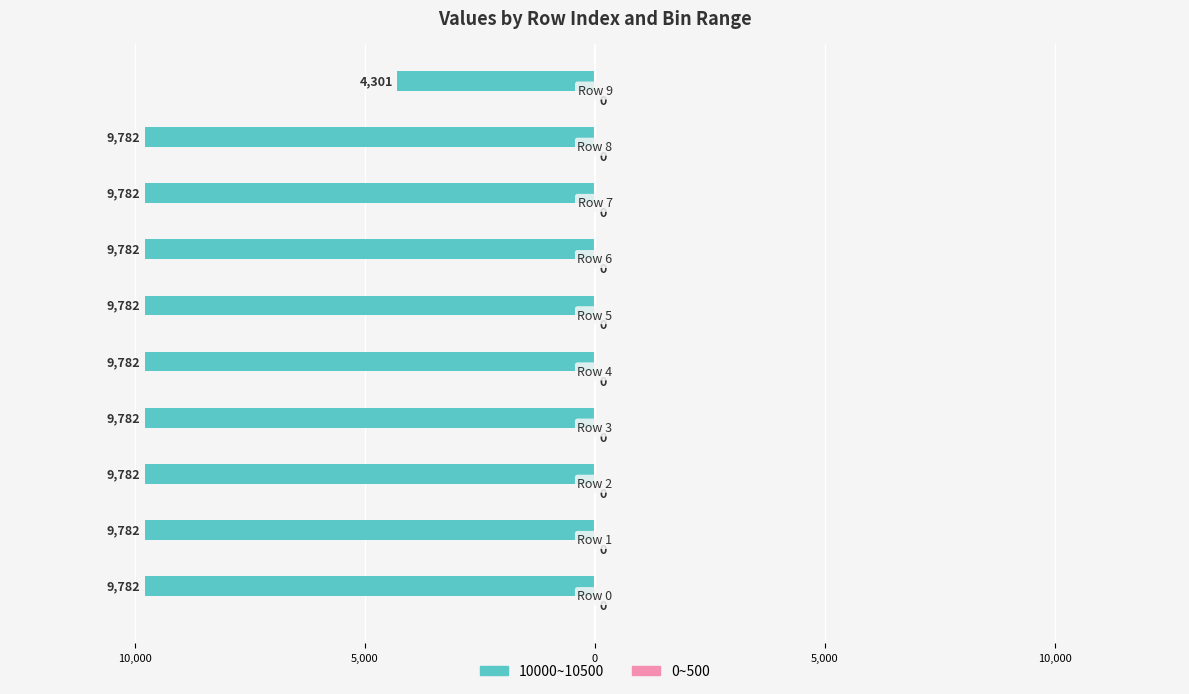

Does the chart contain any negative values?

Yes